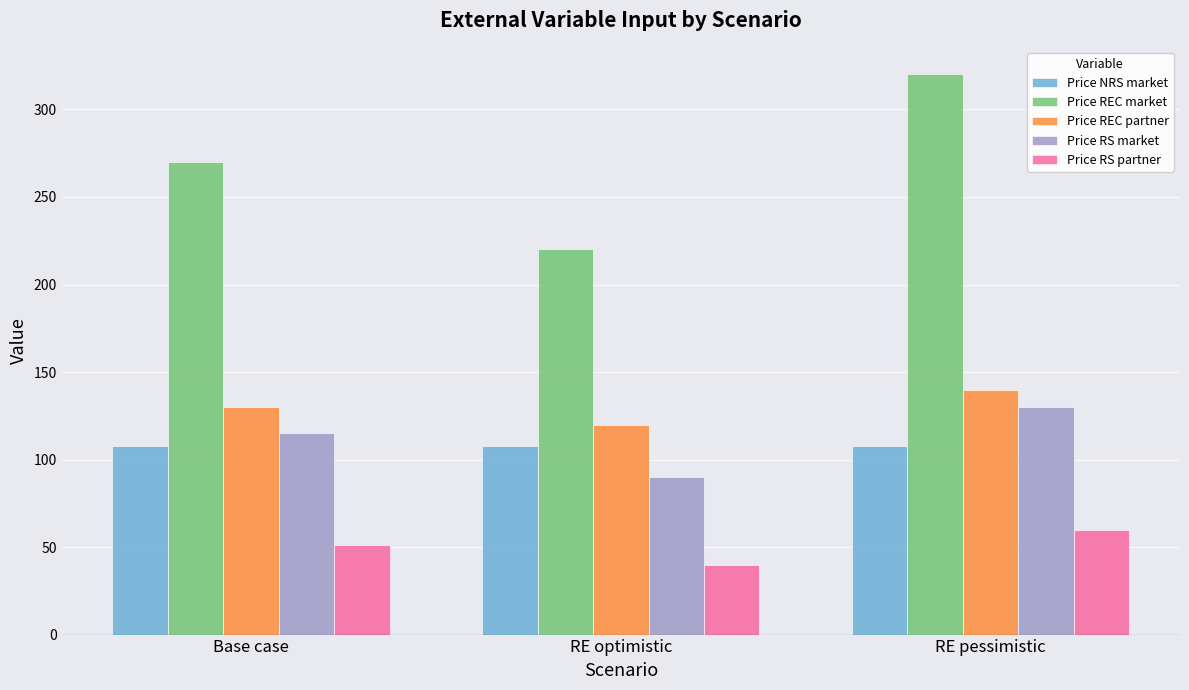

Count the Price RS partner values in the range 40 to 60.

3